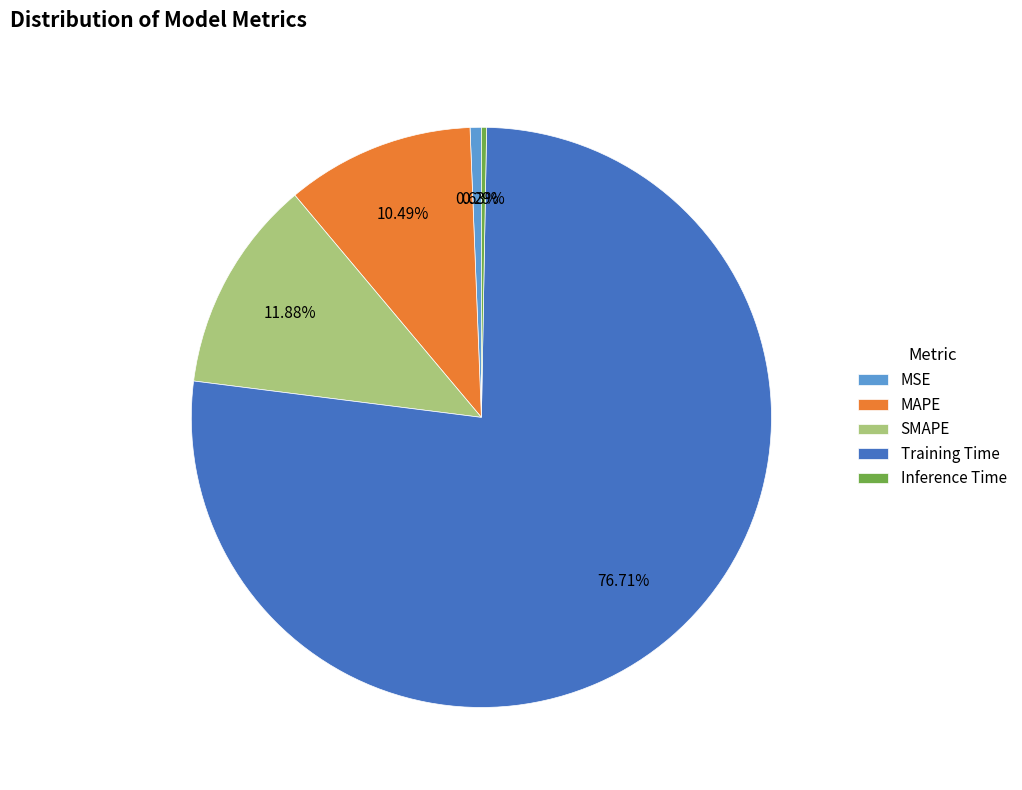

How many slices are in this pie chart?

5